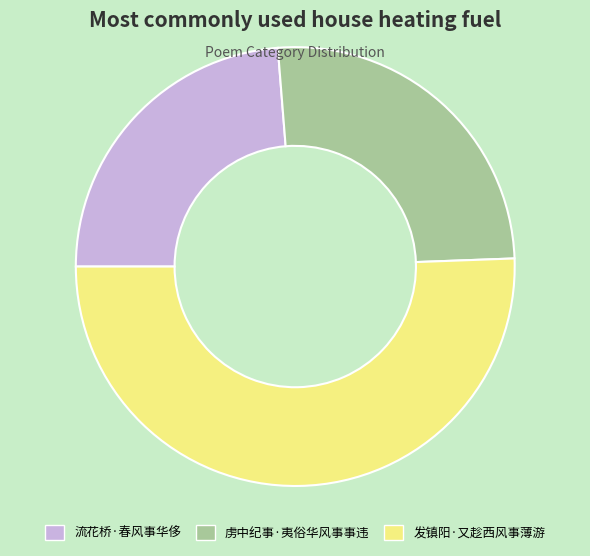

Is the sum of 发镇阳·又趁西风事薄游 and 虏中纪事·夷俗华风事事违 greater than half?

Yes